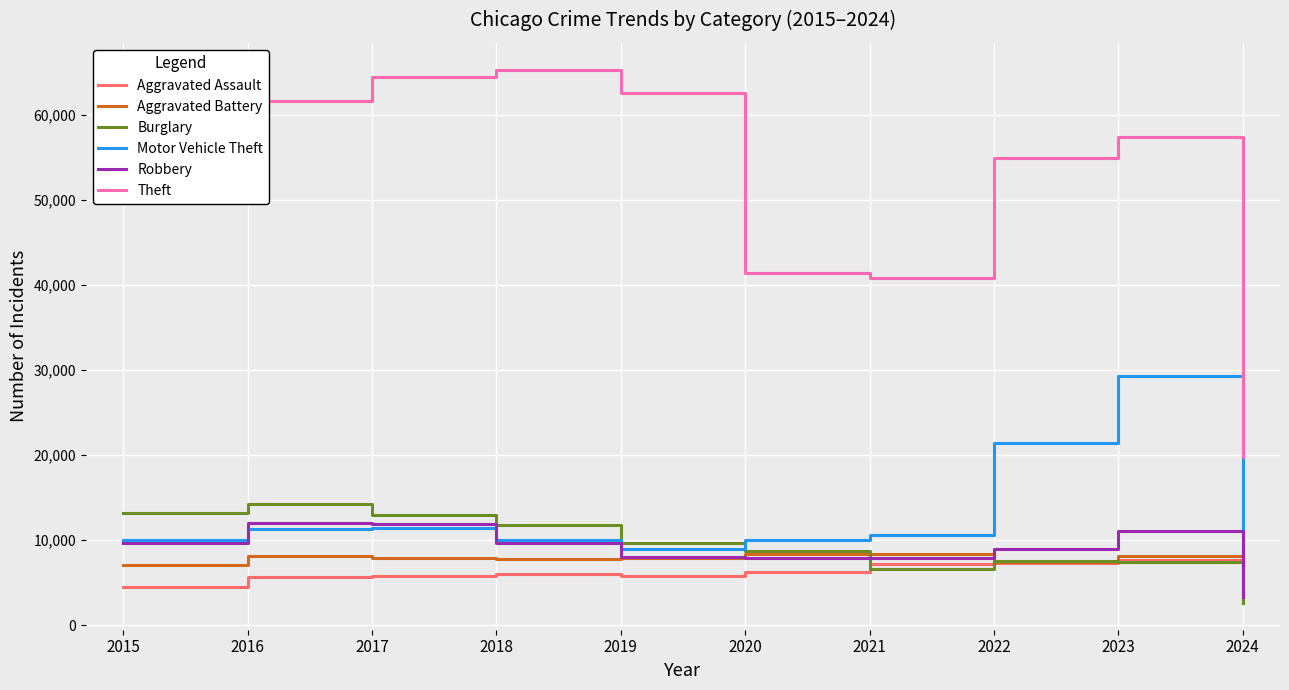

True or false: Aggravated Battery has a value of 7735 at 2018.

True